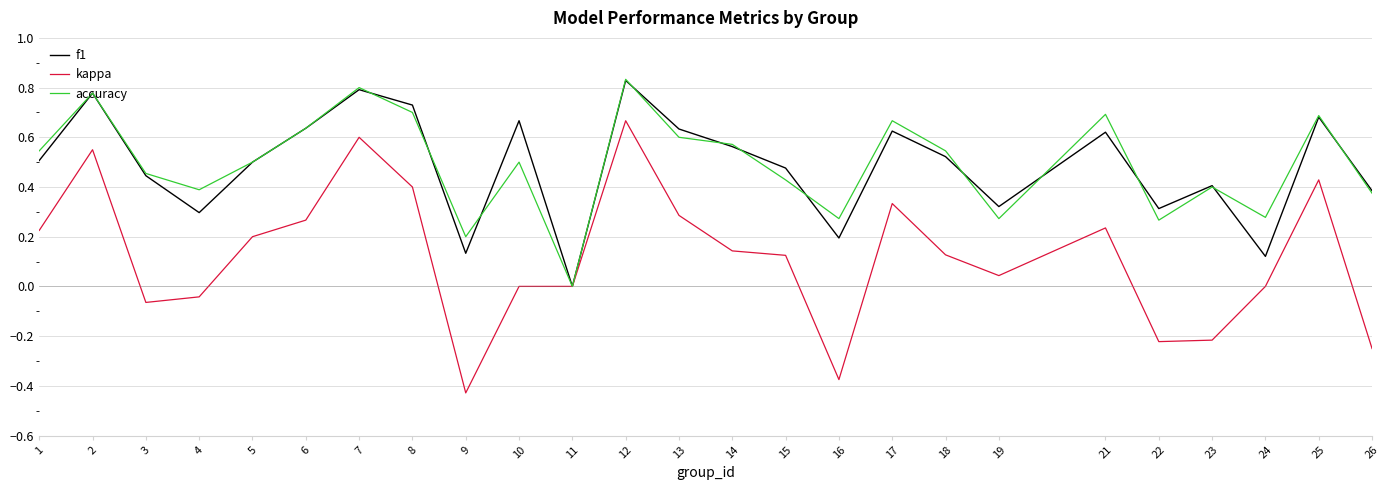

At which category is the sum across all series the highest?

12